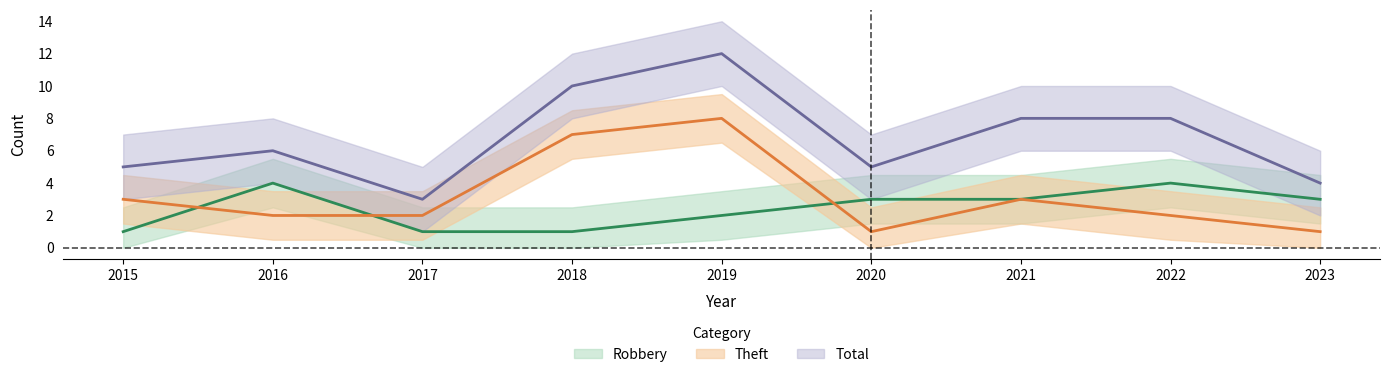

Count the number of categories in the chart.

9